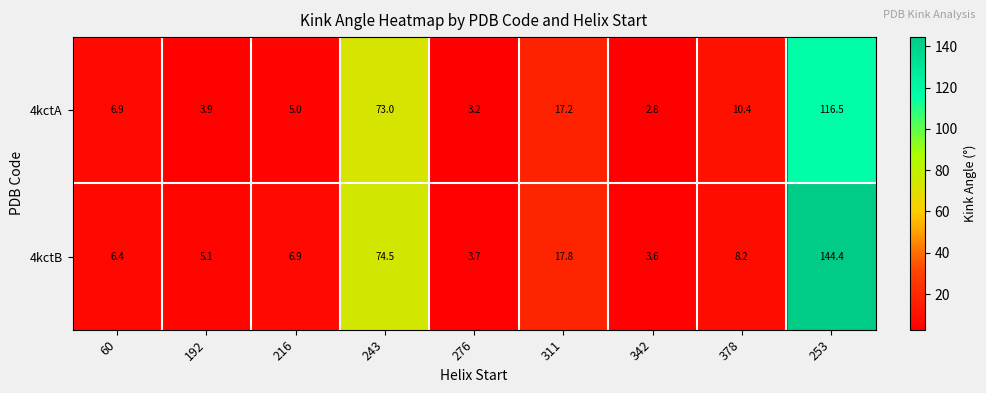

Rank the series by their maximum value, from highest to lowest.

4kctB, 4kctA